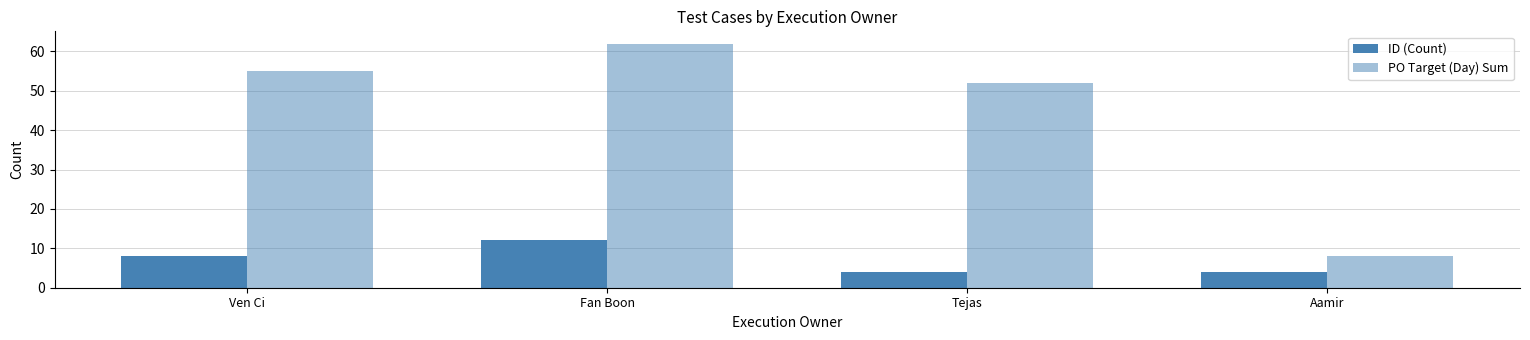

What is the sum of the ID (Count) values at Aamir and Ven Ci?

12